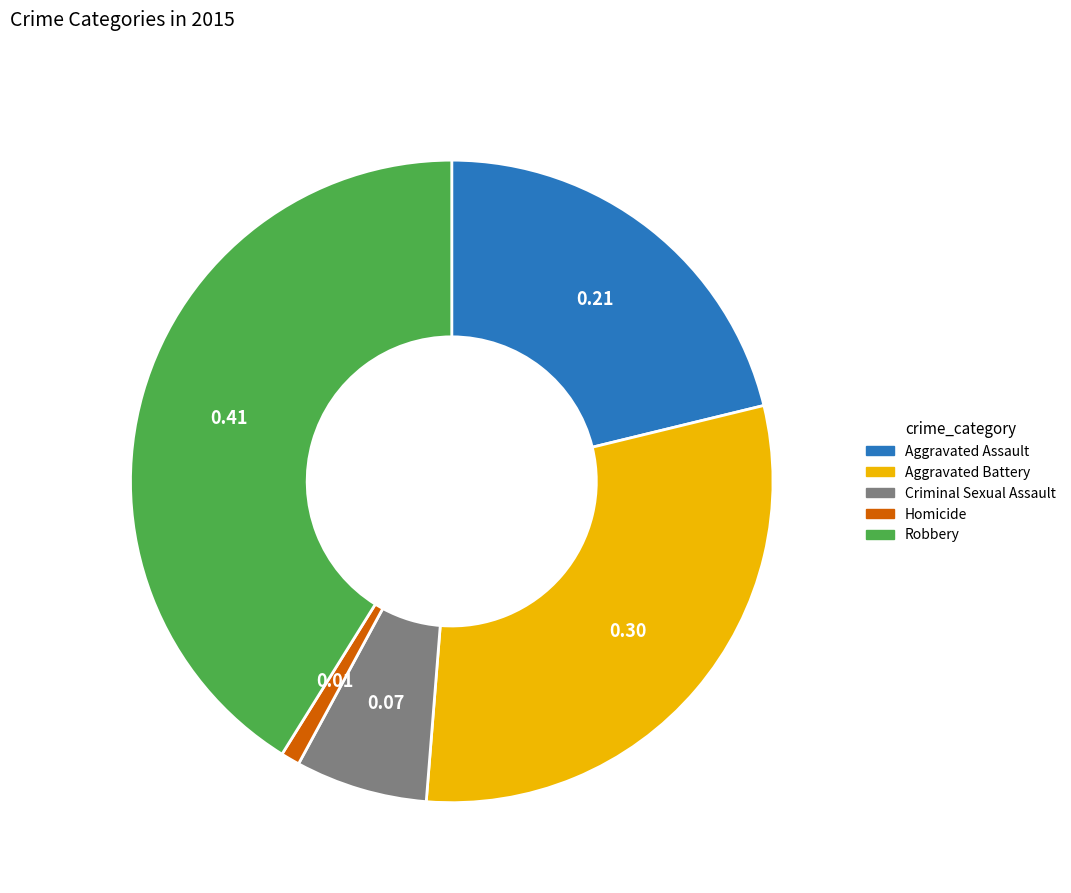

What is the ratio of the value at Criminal Sexual Assault to the value at Aggravated Battery?

0.2